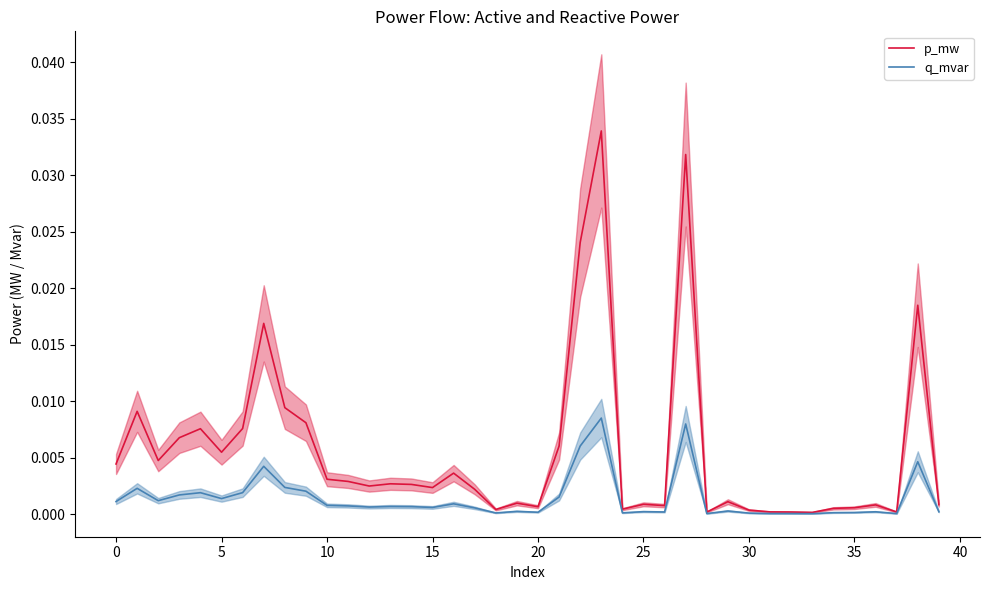

How many interior local valleys does the p_mw series have?

11